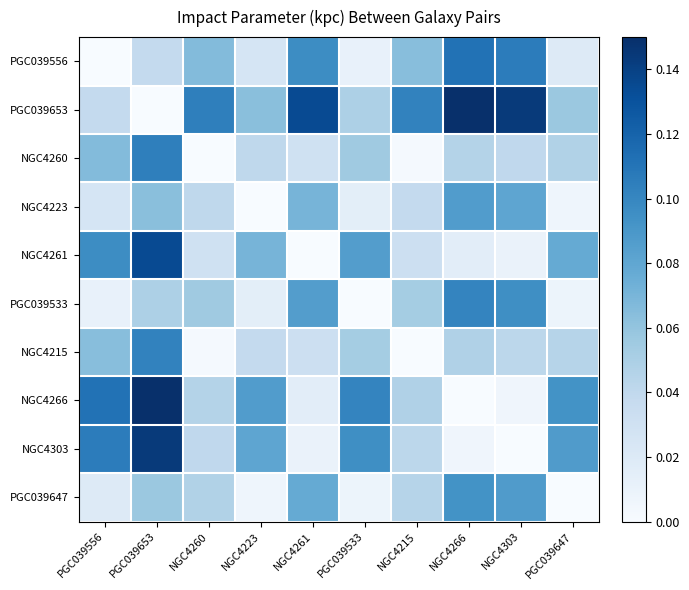

Which series has the largest total across all categories?

PGC039653